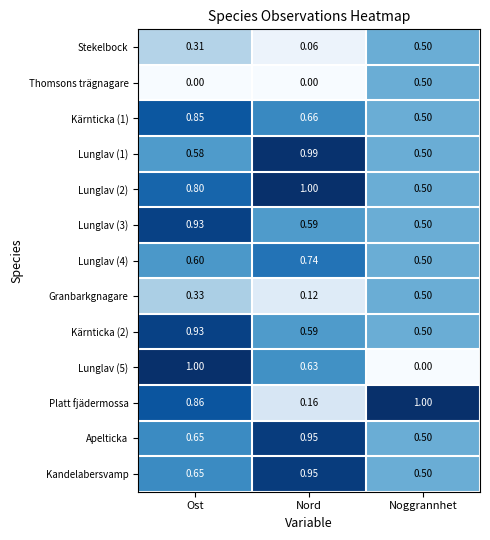

At which category is the sum across all series the highest?

Ost